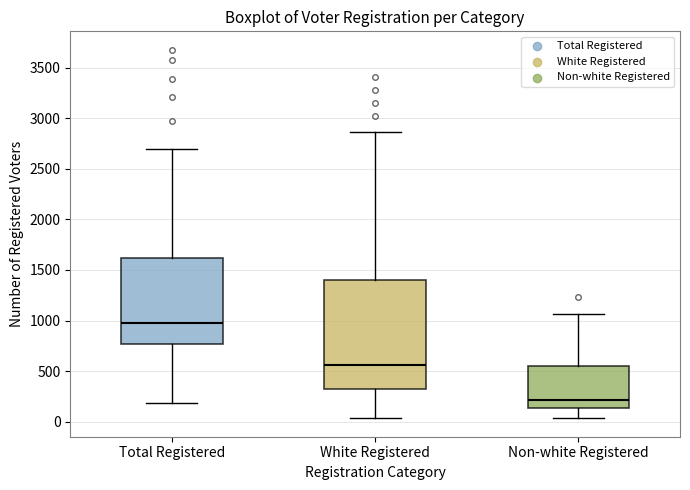

Reading left to right, transcribe this box plot: for each box, give where its median line is, the range the box spans, and where its two whiskers end, as read against the y-axis. The values are not printed on the chart, so give them approximately, as read against the axis.

Total Registered: median 950, box 750 to 1600, whiskers 200 to 2700
White Registered: median 550, box 350 to 1400, whiskers 50 to 2850
Non-white Registered: median 200, box 150 to 550, whiskers 50 to 1050